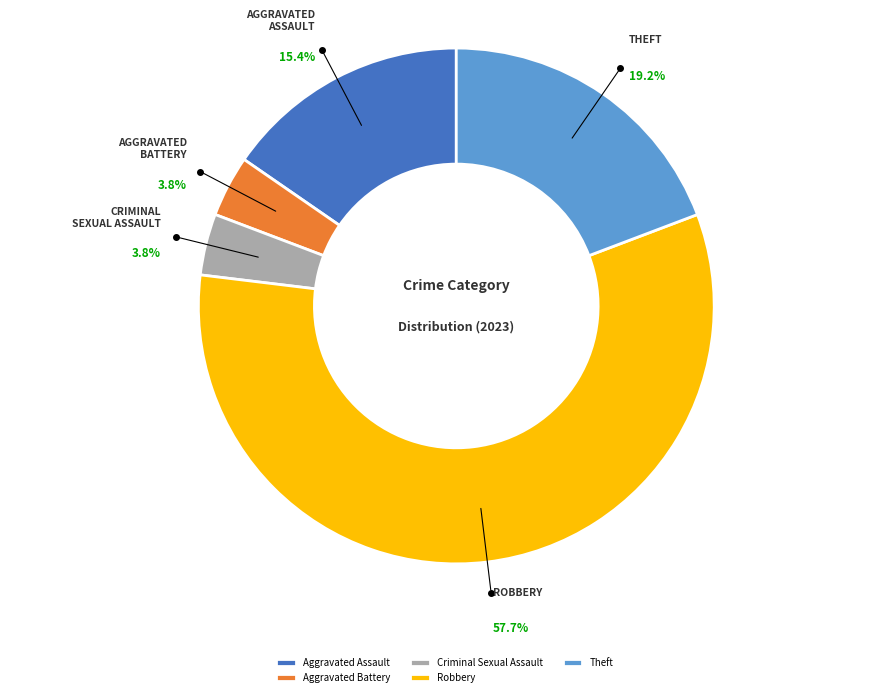

How many segments does this pie chart have?

5